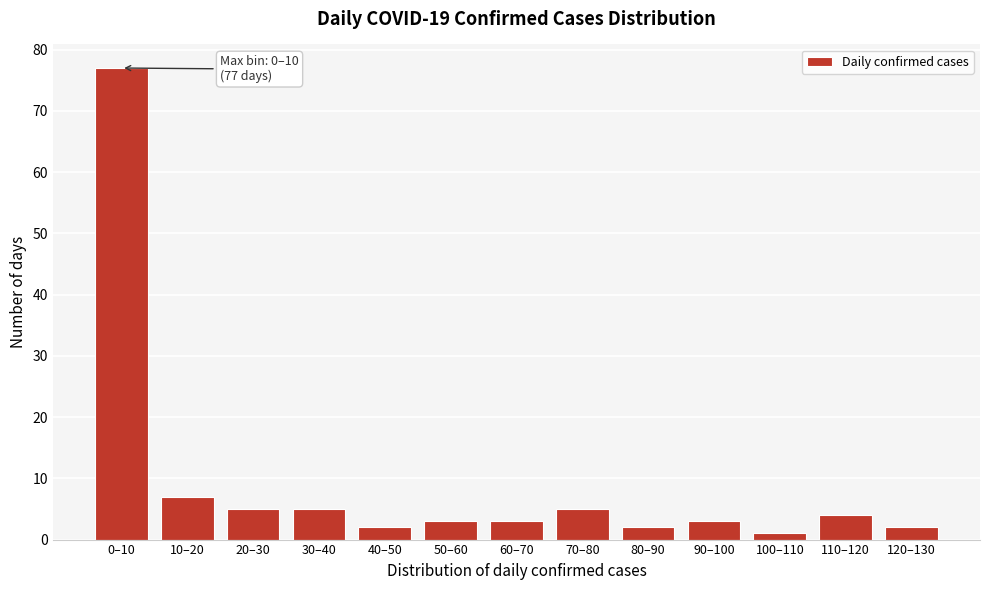

Reading right to left, transcribe all the data shown in this chart.

2	4	1	3	2	5	3	3	2	5	5	7	77